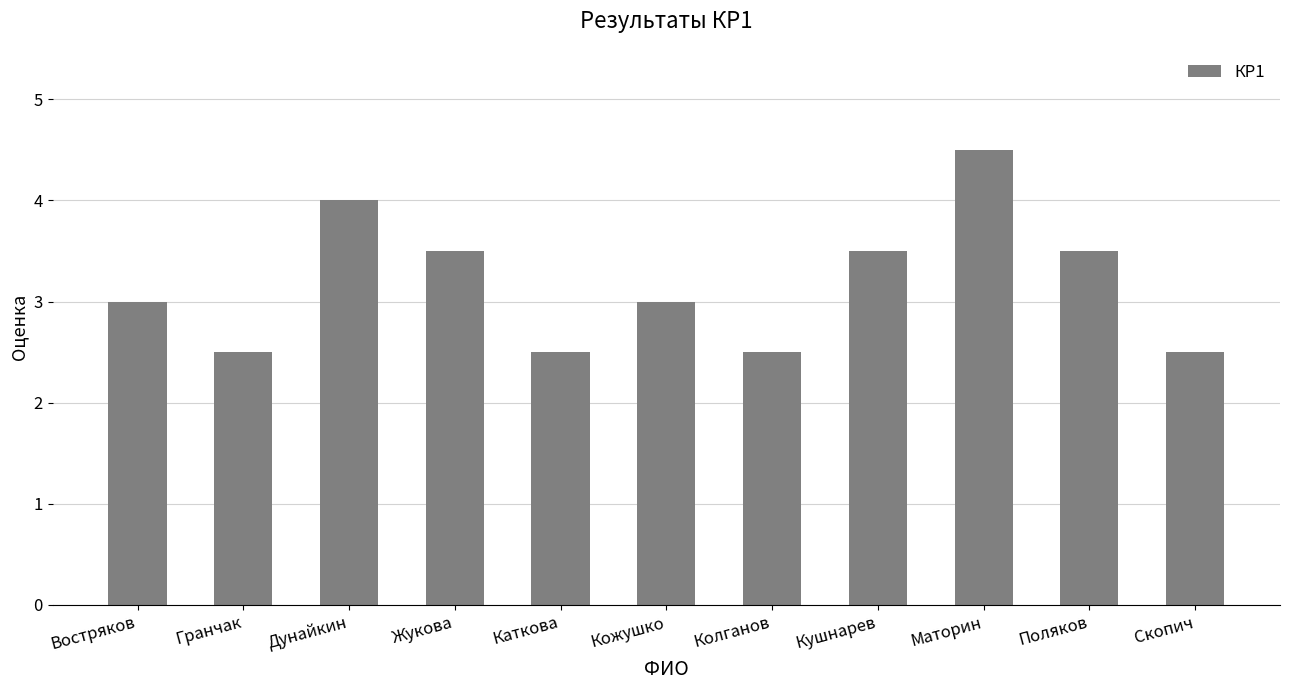

What position from the left is Каткова?

5